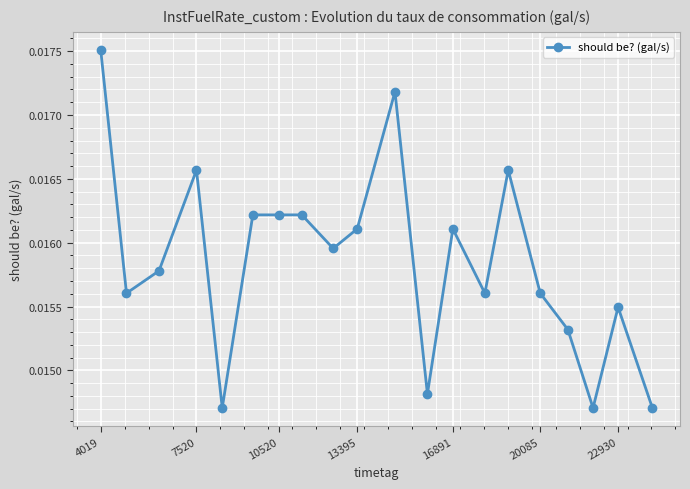

What is the sum of all values?

0.3